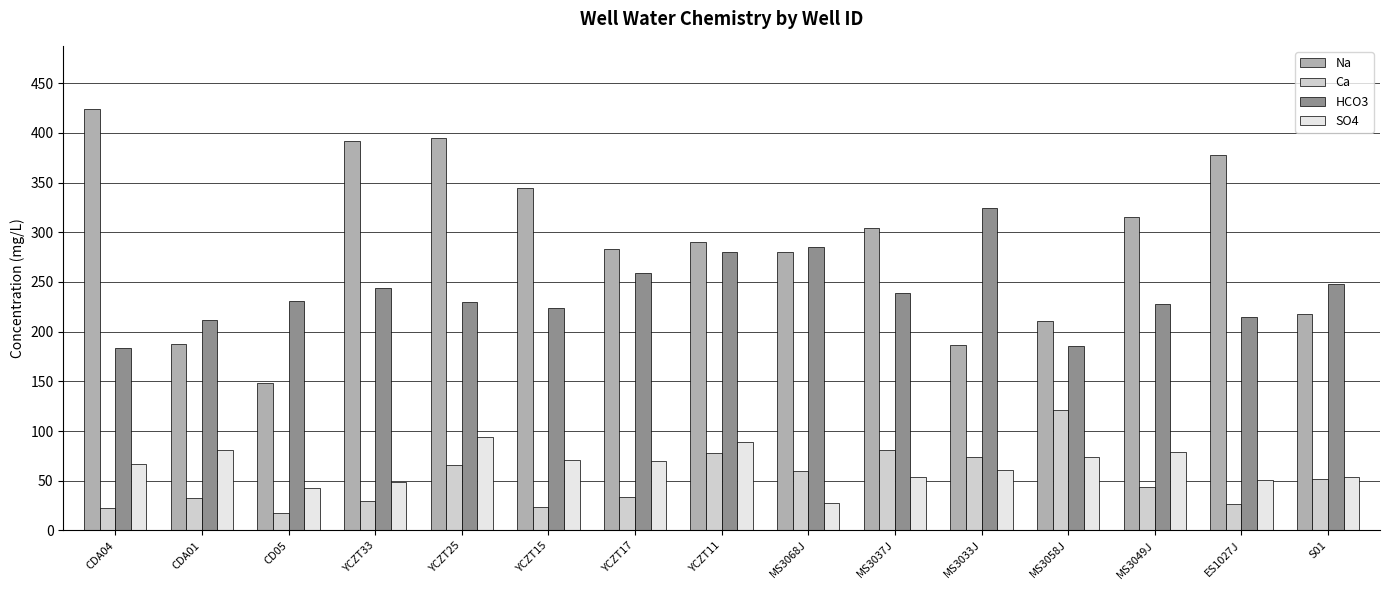

What is the spread (max minus min) of values at CDA01?

179.4